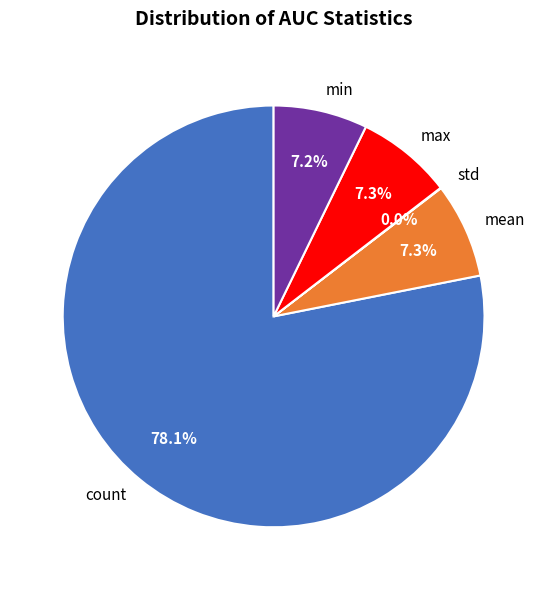

Between min and count, which is larger?

count